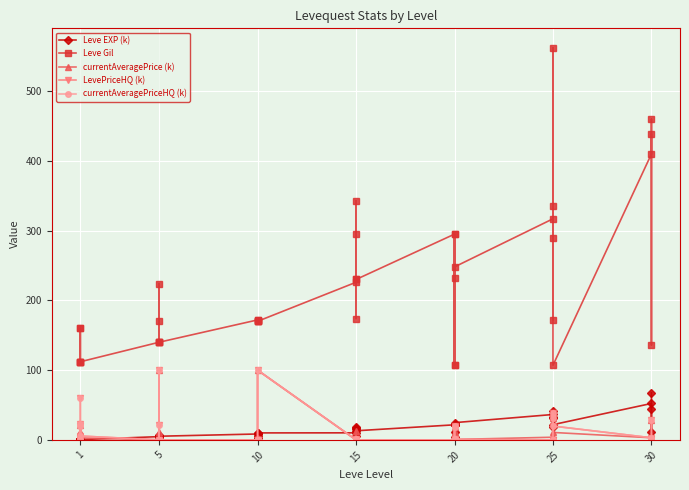

Rank the series by their maximum value, from highest to lowest.

Leve Gil, currentAveragePrice (k), LevePriceHQ (k), currentAveragePriceHQ (k), Leve EXP (k)